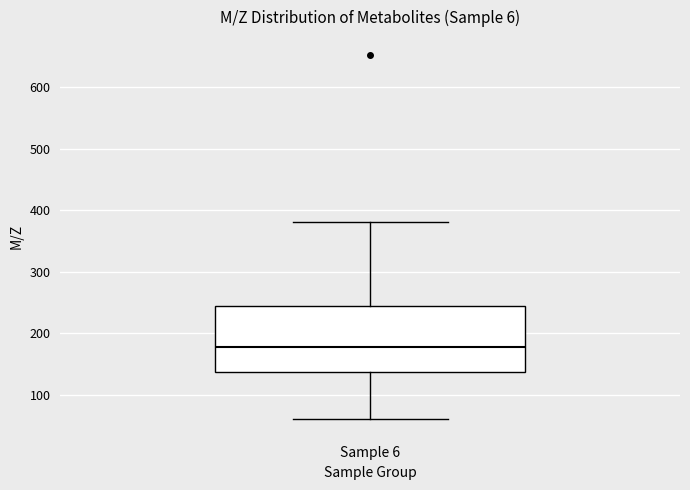

Where does the upper whisker of the box for Sample 6 end on the y-axis? The values are not printed on the chart, so give them approximately, as read against the axis.

380